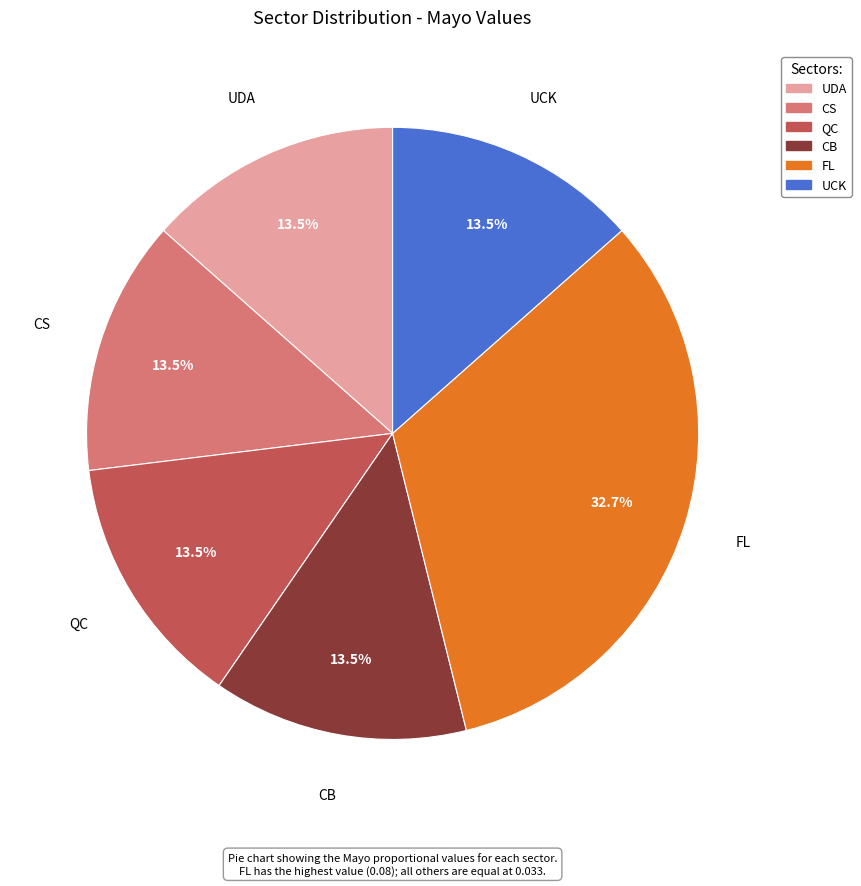

Does UCK represent more than half of the total?

No